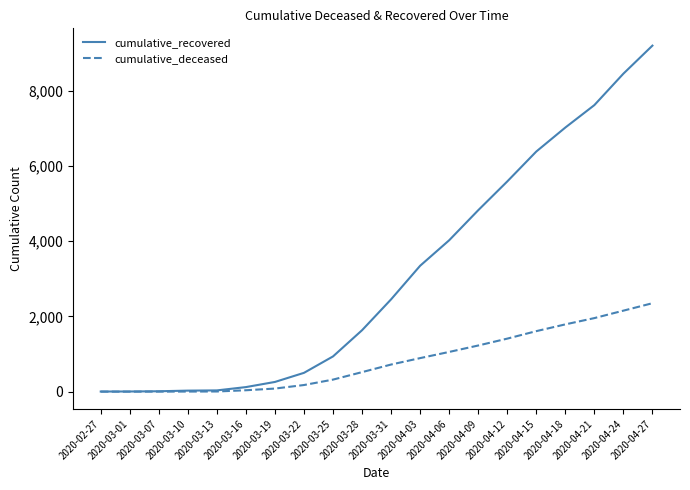

At 2020-04-03, list the series in order from largest to smallest.

cumulative_recovered, cumulative_deceased